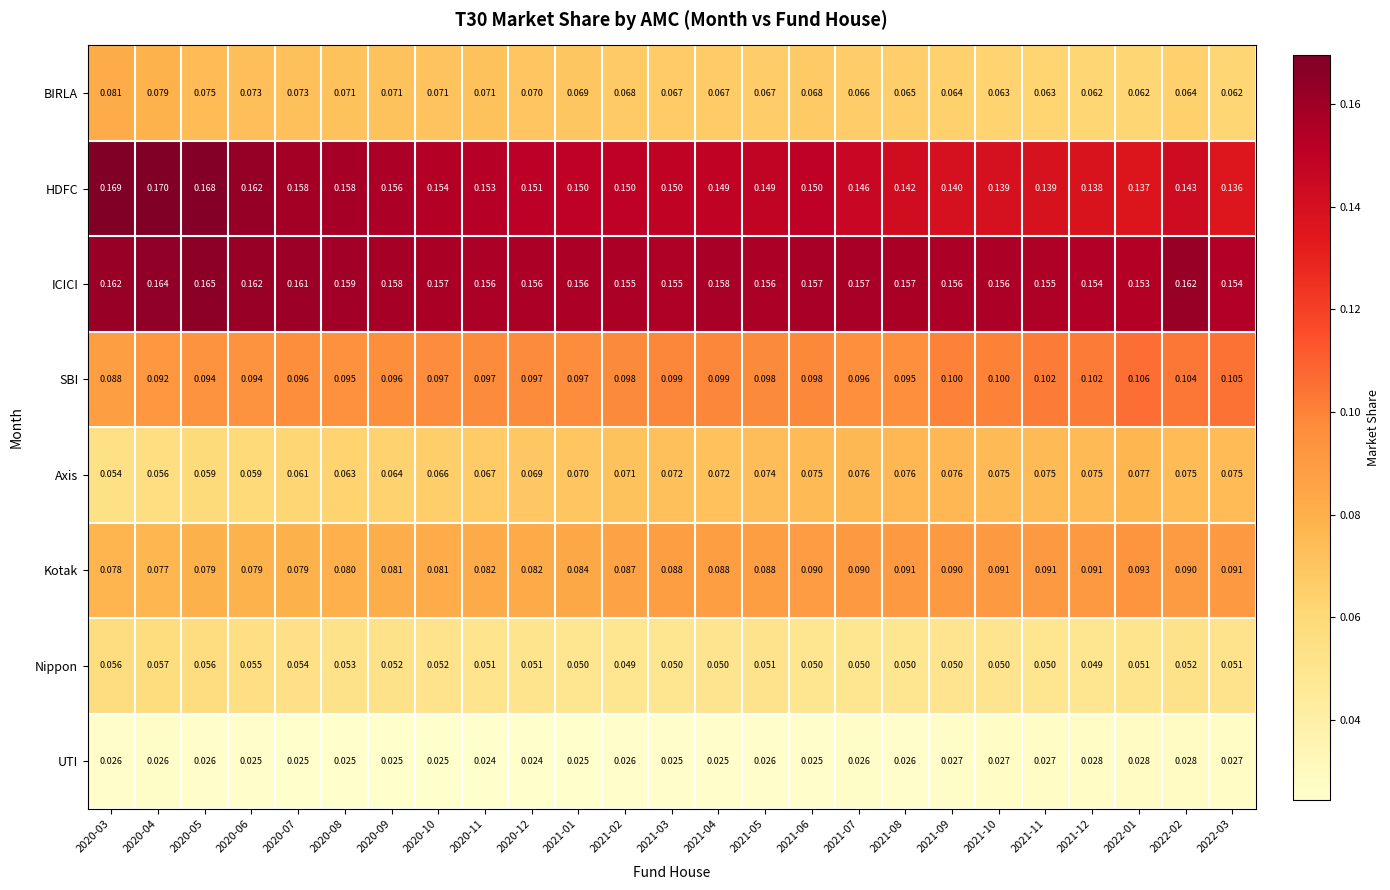

At which category is the sum across all series the highest?

2020-05